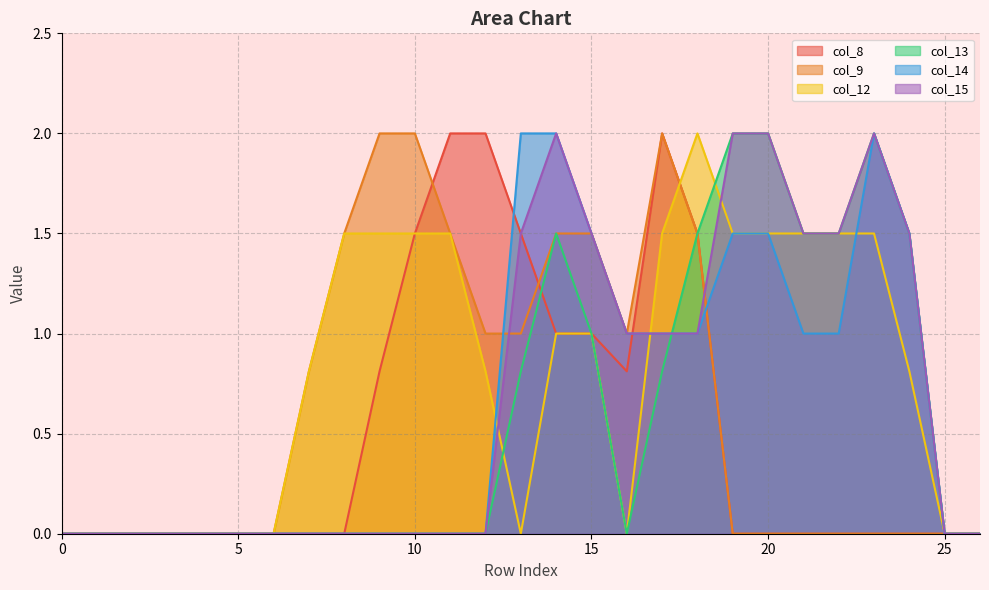

Rank the series at 18 from highest to lowest value.

col_12, col_8, col_9, col_13, col_14, col_15